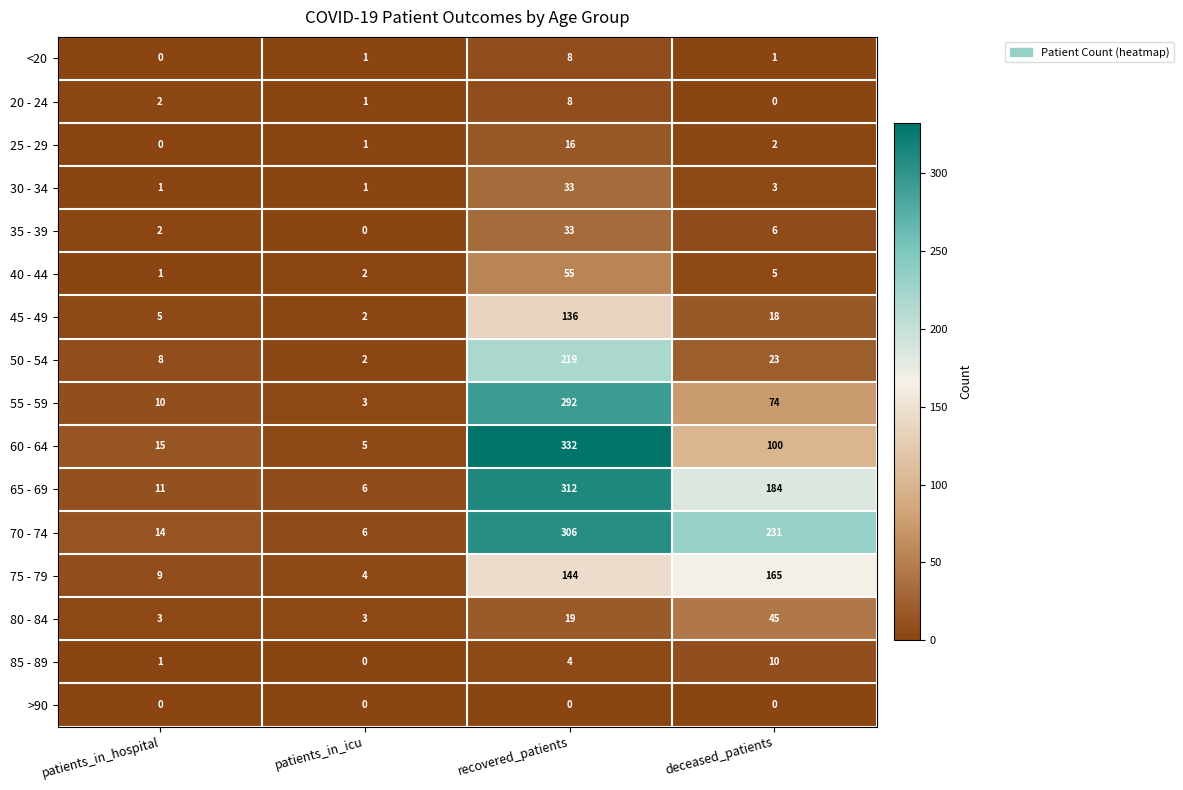

What is the difference between the 60 - 64 values at patients_in_icu and recovered_patients?

327